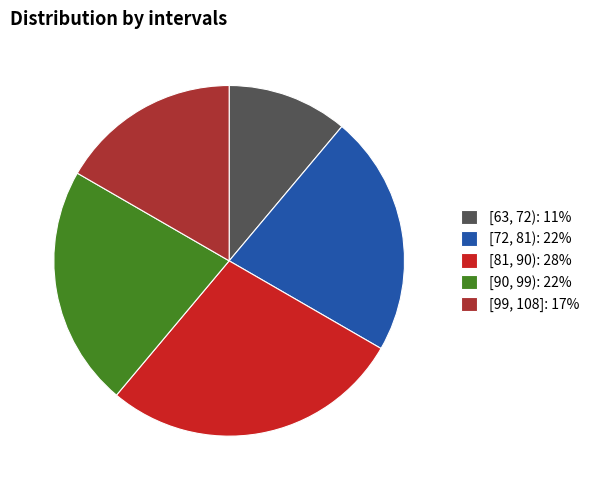

Is there any slice that represents more than half of the pie?

No